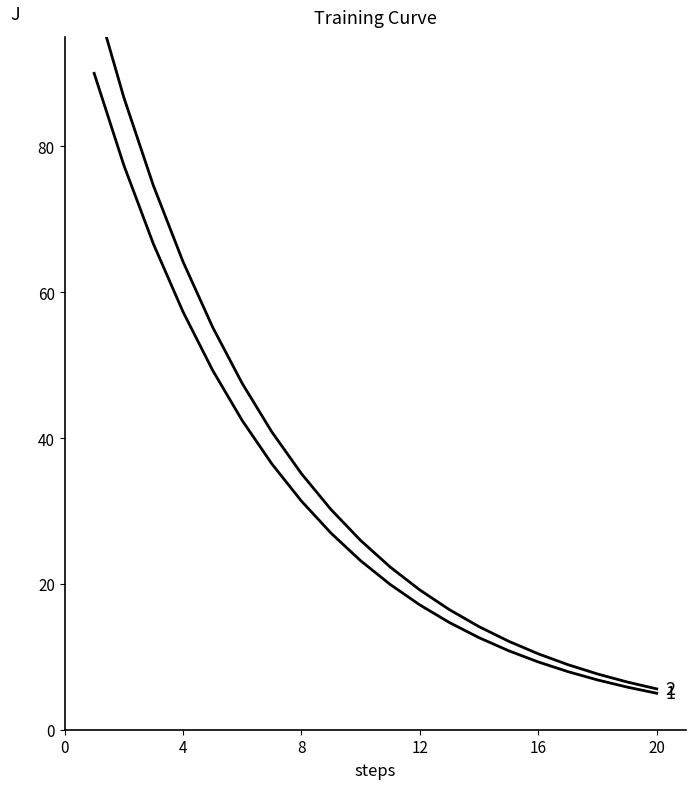

Is the value of reward (2) at 13 greater than the value of time (1) at 12?

No